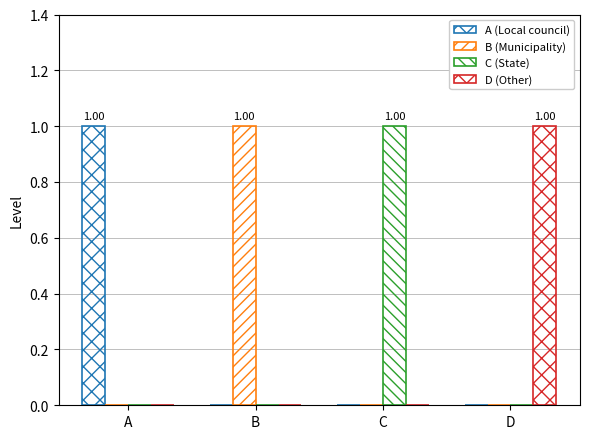

The C (State) series shows 0 at C. True or false?

False